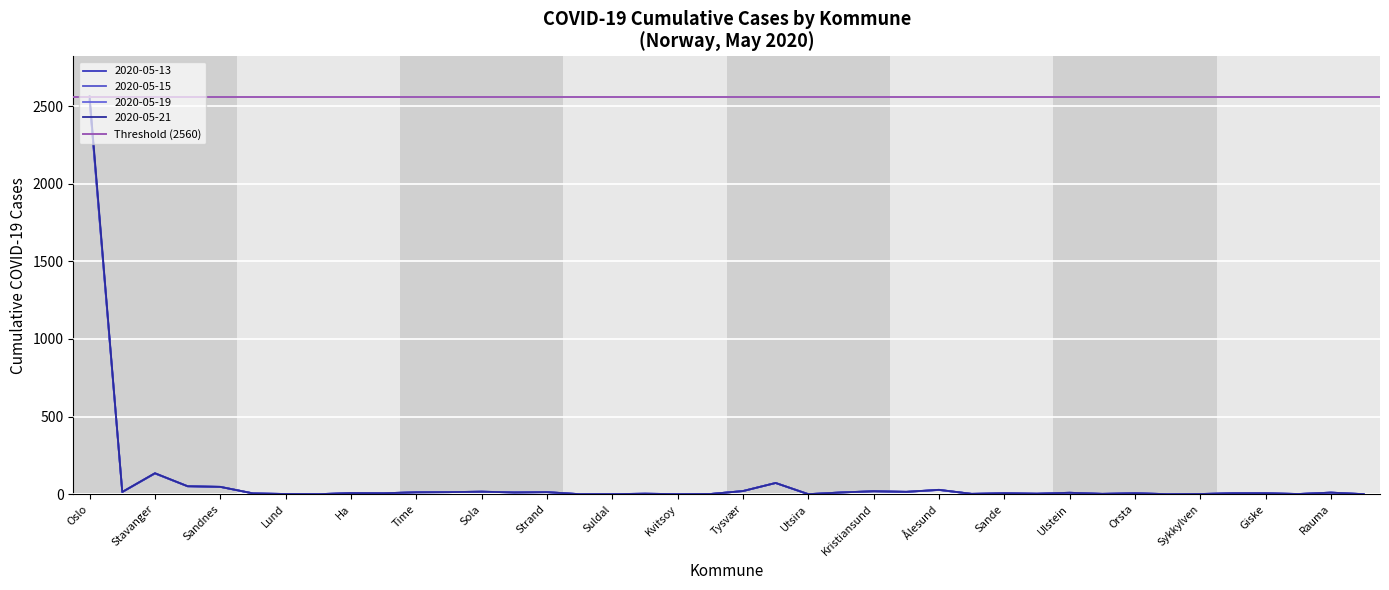

Reading left to right, what are all the values shown in this chart?

2020-05-13: 2534	14	133	51	47	5	1	0	7	6	12	13	16	11	13	0	0	3	0	1	20	72	0	11	18	15	27	2	6	3	9	2	6	0	1	6	6	1	10	0
2020-05-15: 2540	14	134	51	47	5	1	0	7	6	12	13	16	11	13	0	0	3	0	1	20	72	0	11	19	15	27	2	6	3	9	2	6	0	1	6	6	1	10	0
2020-05-19: 2548	14	135	51	47	5	1	0	7	6	12	13	16	11	13	0	0	3	0	1	20	72	0	11	19	15	28	2	6	3	9	2	6	0	1	6	6	1	10	0
2020-05-21: 2563	14	135	51	47	5	1	0	7	6	12	13	16	11	13	0	0	3	0	1	20	72	0	11	19	15	28	2	6	3	9	2	6	0	1	6	6	1	10	0